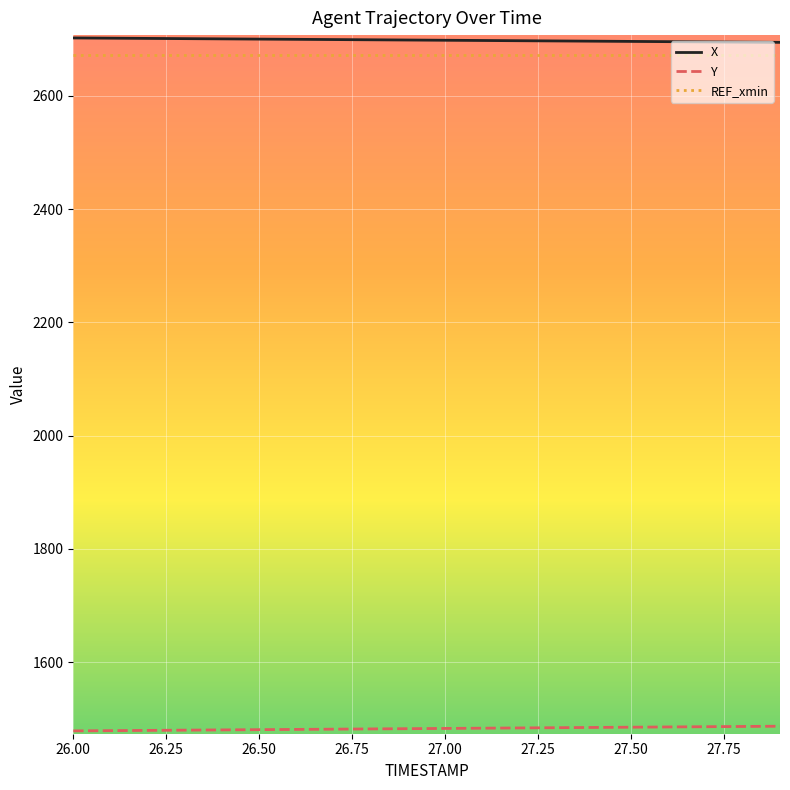

What is the minimum value for REF_xmin?

2672.2